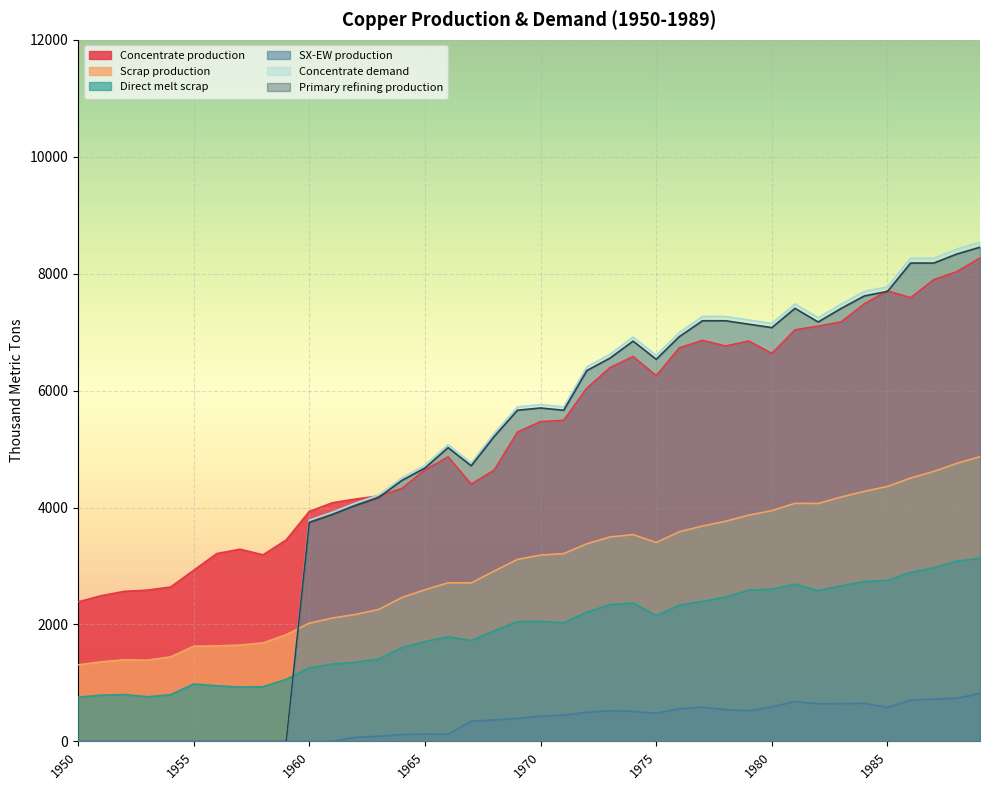

What is the difference between the highest and lowest values at 1968?

4904.3